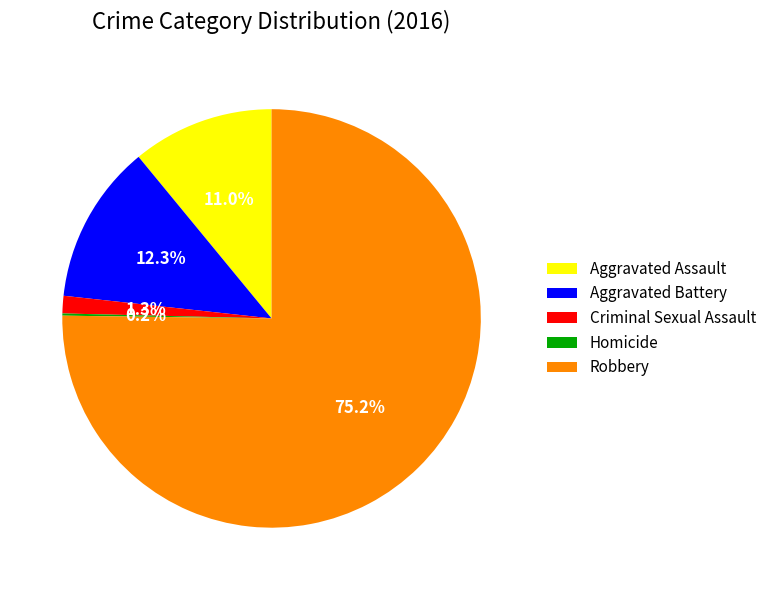

Combined, do Robbery and Aggravated Assault account for over 50%?

Yes